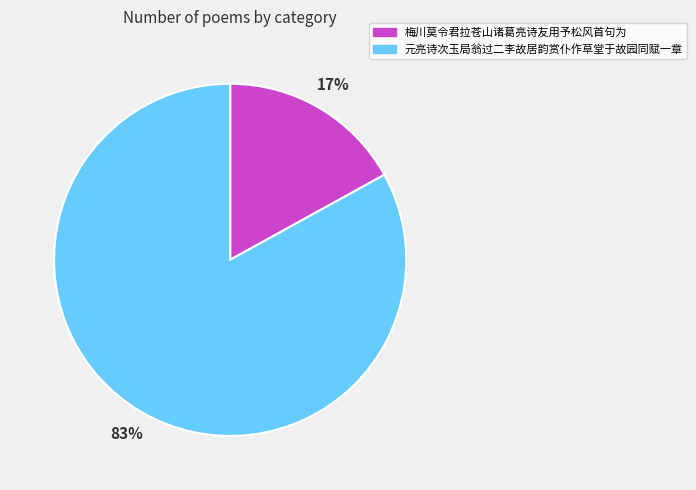

Combined, do 梅川莫令君拉苍山诸葛亮诗友用予松风首句为 and 元亮诗次玉局翁过二李故居韵赏仆作草堂于故园同赋一章 account for over 50%?

Yes